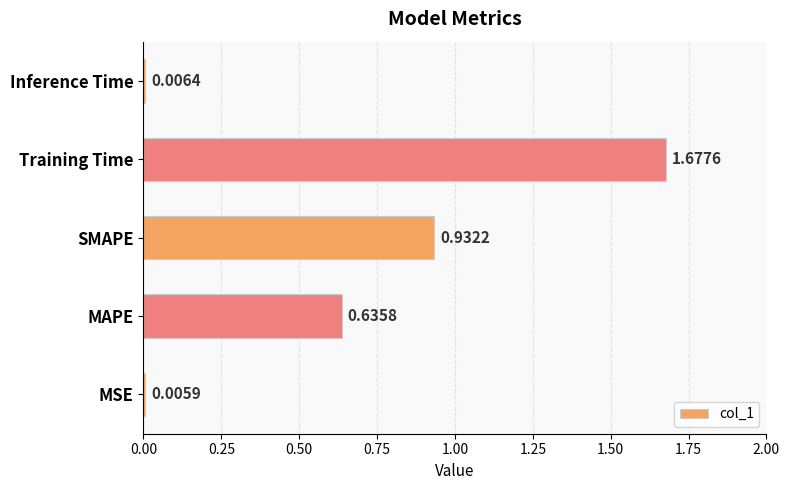

What is the sum of all values?

3.3